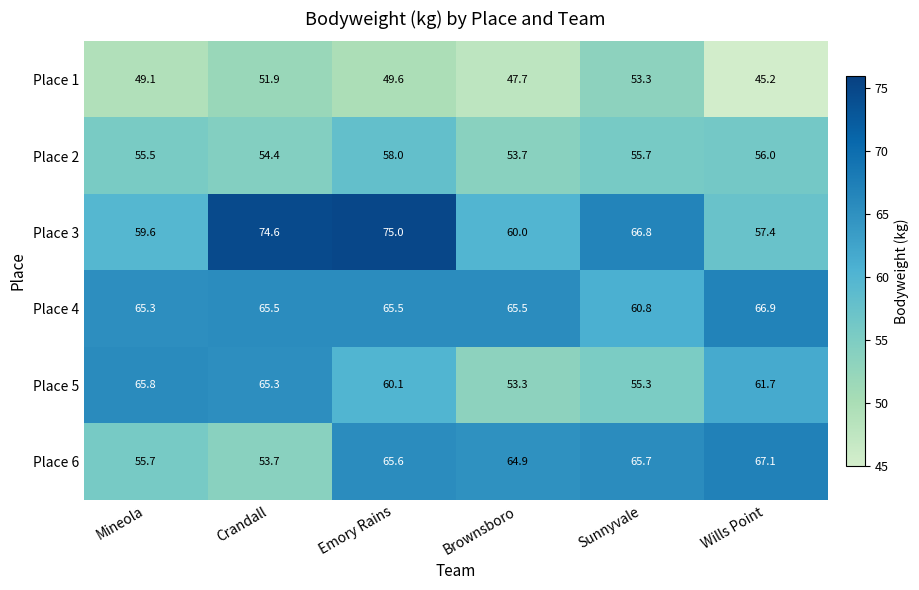

How many values in the Place 1 series are below 49?

2